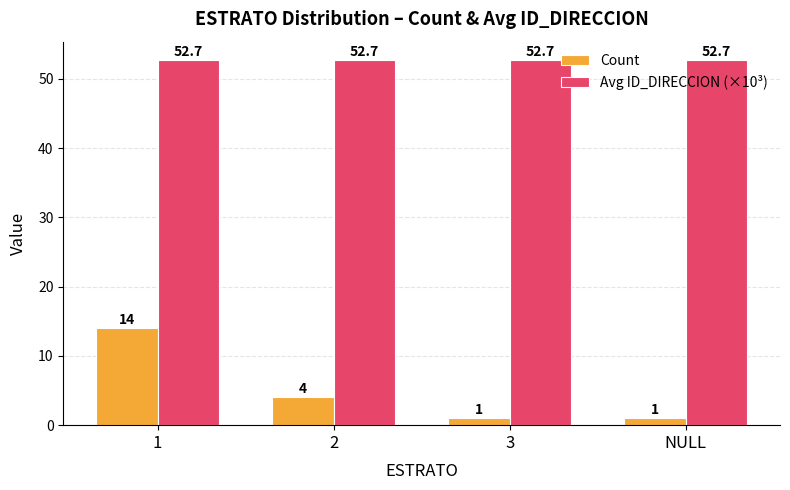

True or false: Avg ID_DIRECCION (×10³) has a value of 84.0 at 2.

False